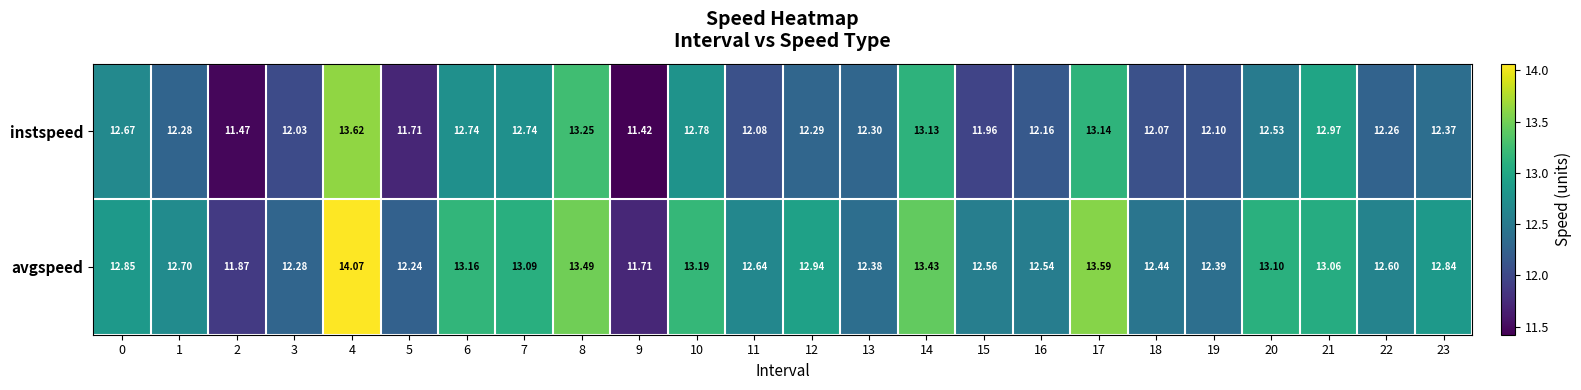

Which series changed the most between 4 and 7?

avgspeed